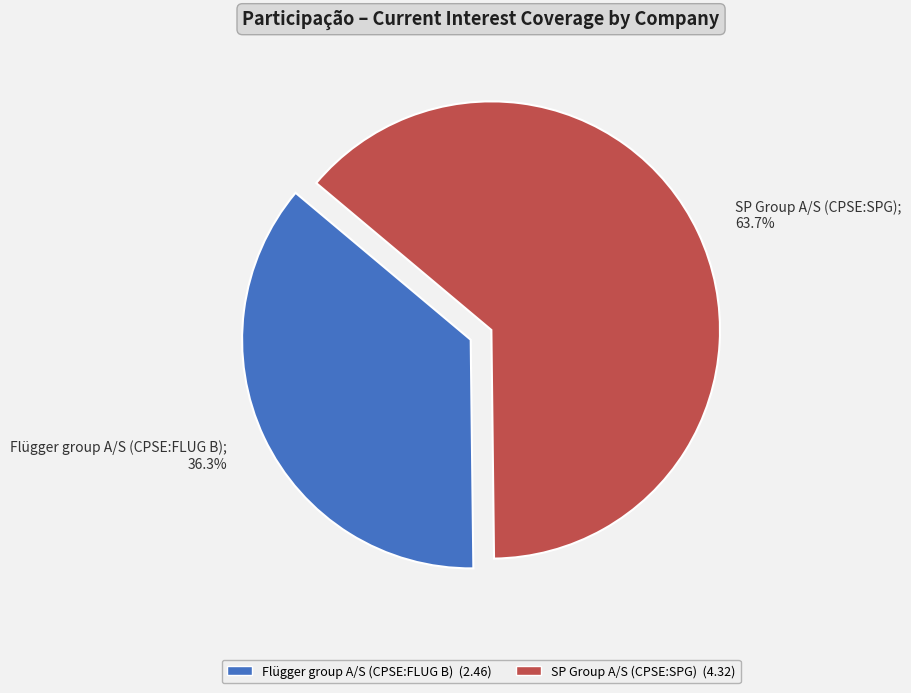

To the nearest percent, what portion does SP Group A/S (CPSE:SPG) represent?

64%